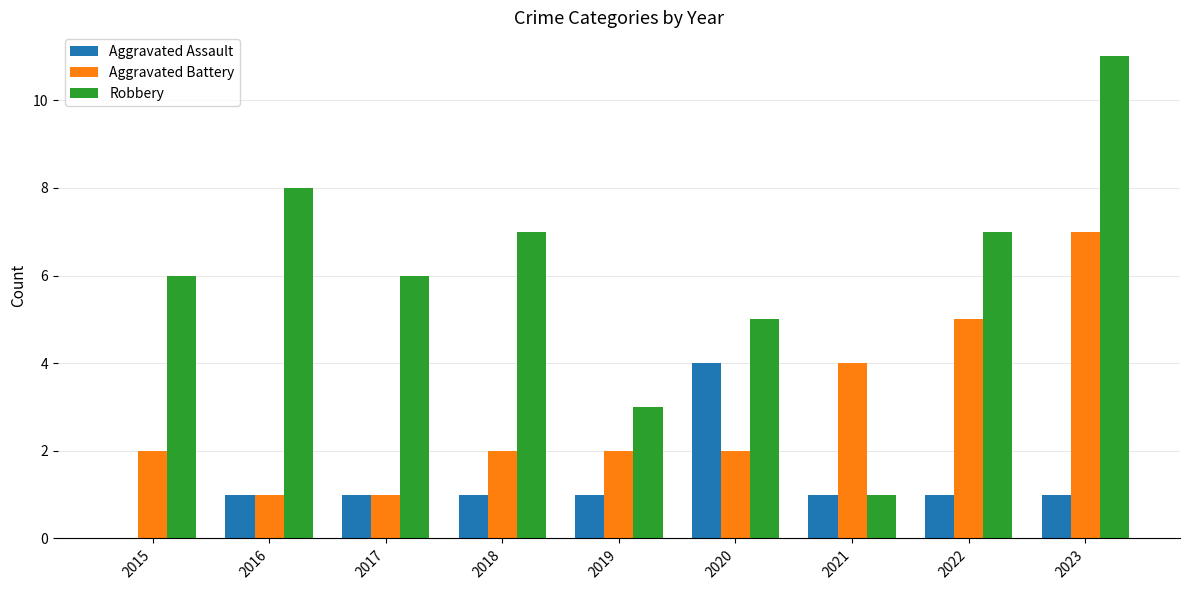

What are all the series names shown in the legend?

Aggravated Assault, Aggravated Battery, Robbery